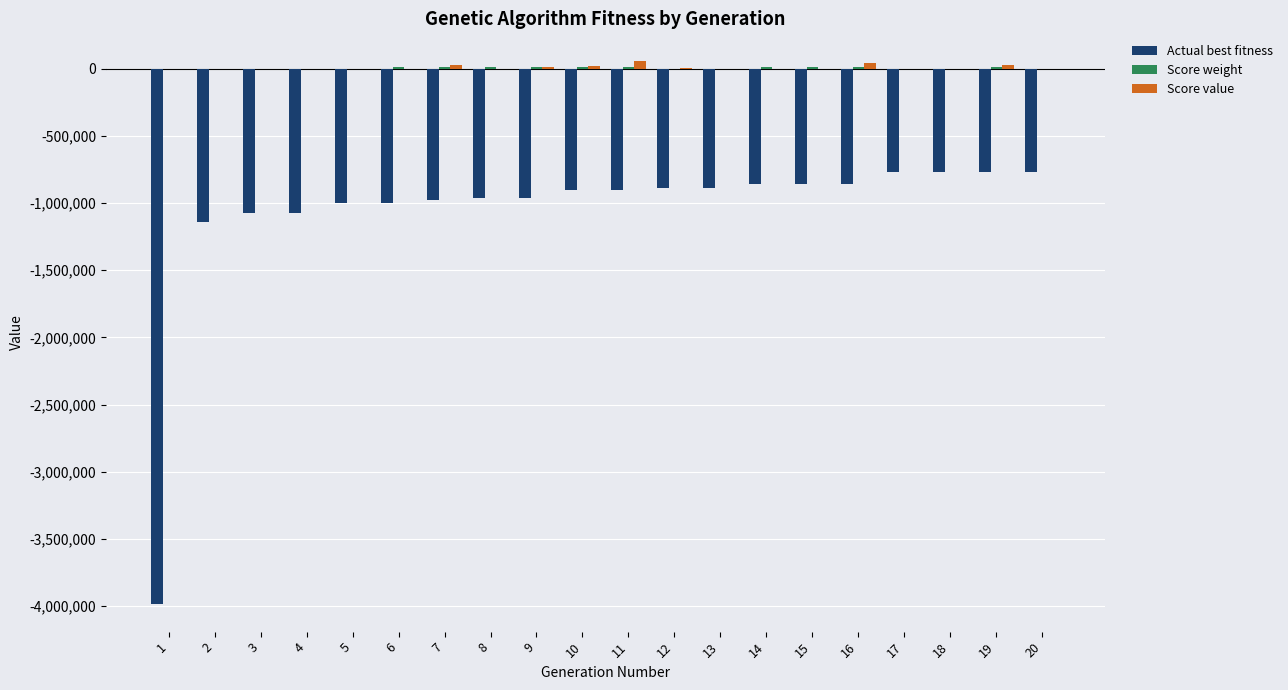

What is the total value across all series at 5?

-999558